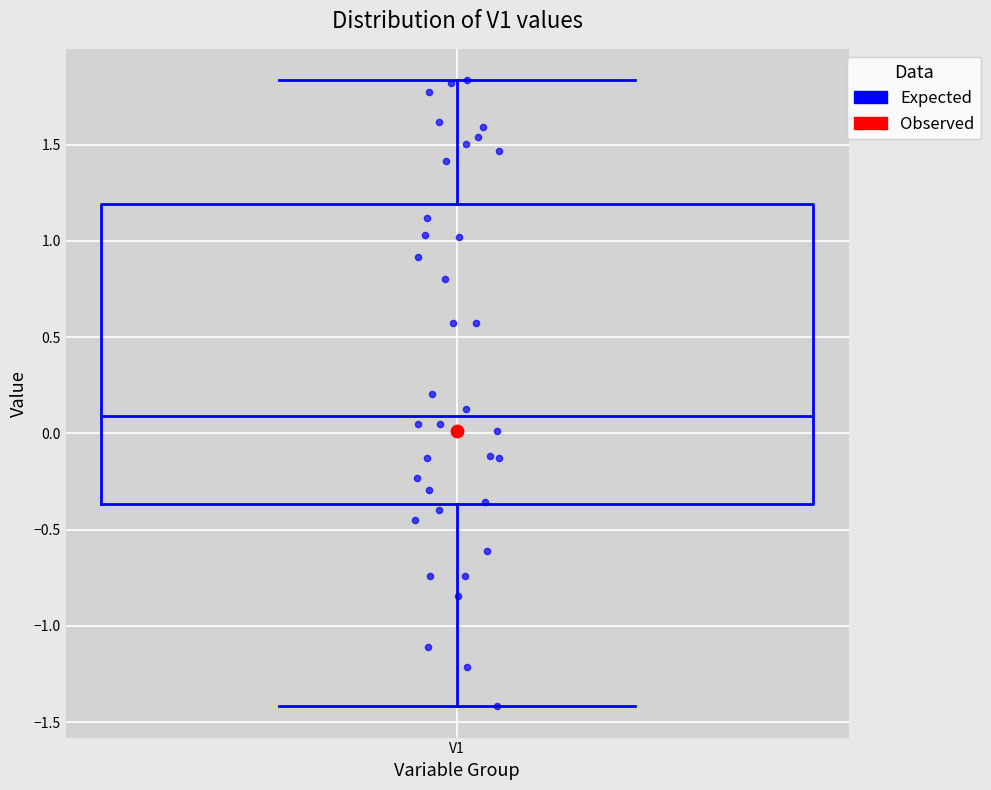

Read this box plot against the y-axis: the position of the median line, the range covered by the box, and the ends of both whiskers. The values are not printed on the chart, so give them approximately, as read against the axis.

median 0.10, box -0.35 to 1.20, whiskers -1.40 to 1.85